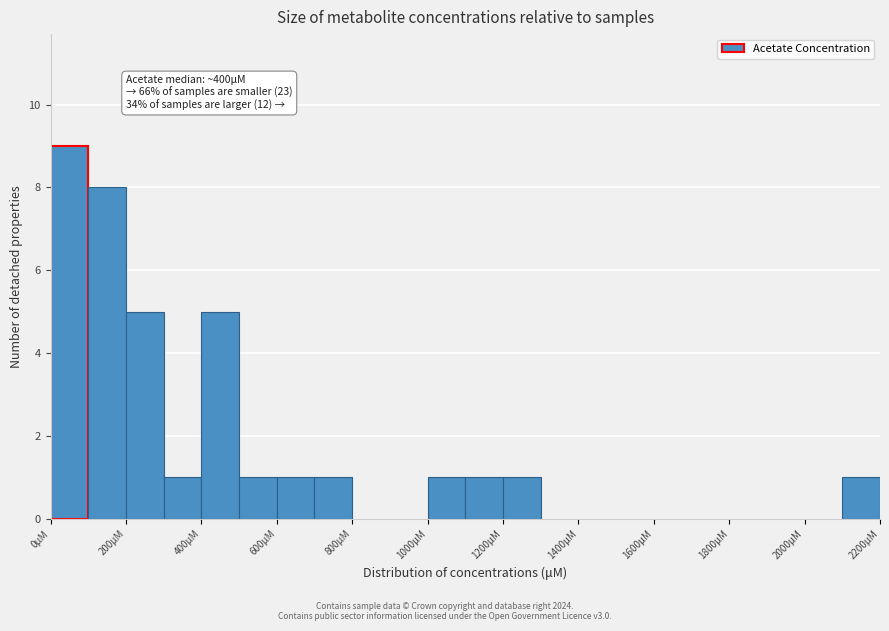

Over which range of the x-axis is the bar tallest?

0 to 100